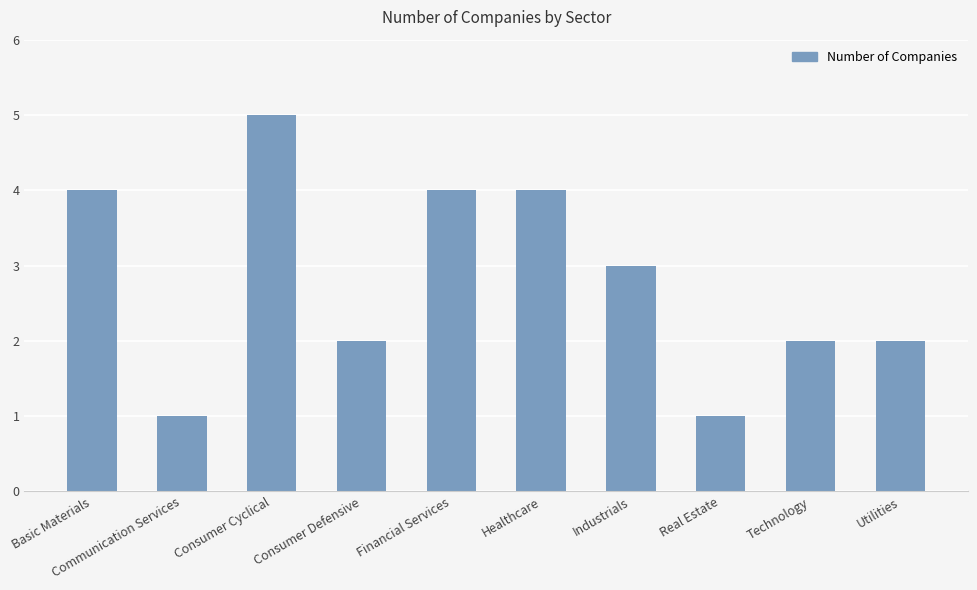

True or false: the data shows 5 at Consumer Cyclical.

True